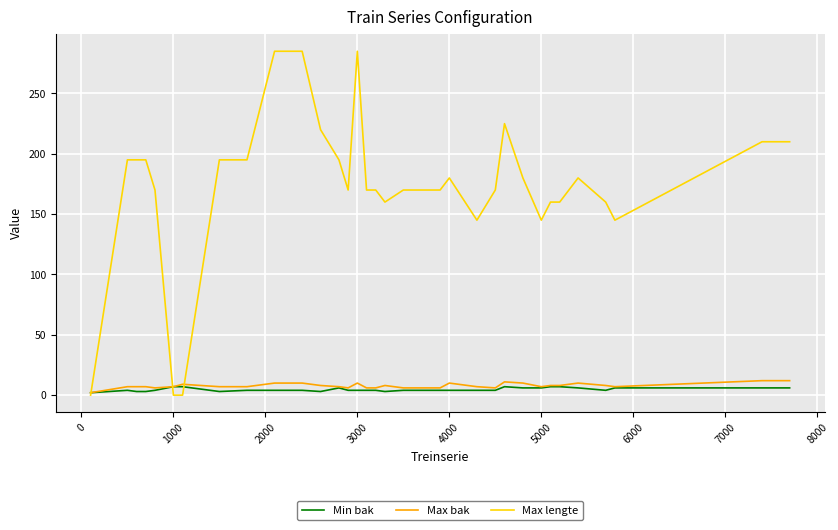

What are all the series names shown in the legend?

Min bak, Max bak, Max lengte